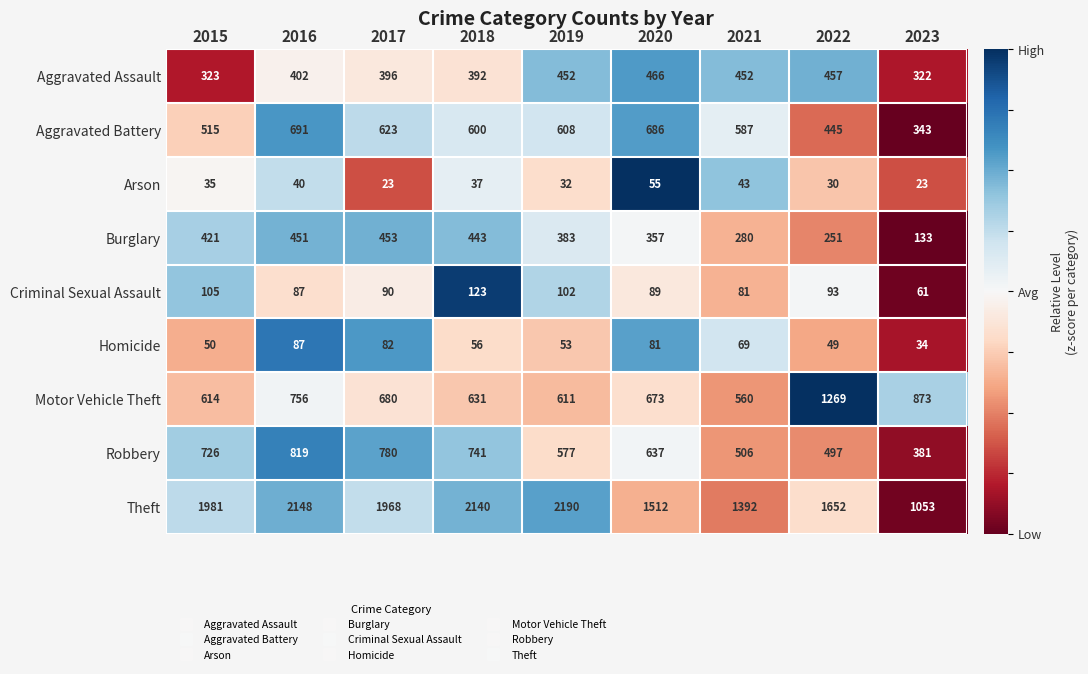

What is the difference between the highest and lowest values at 2021?

1349